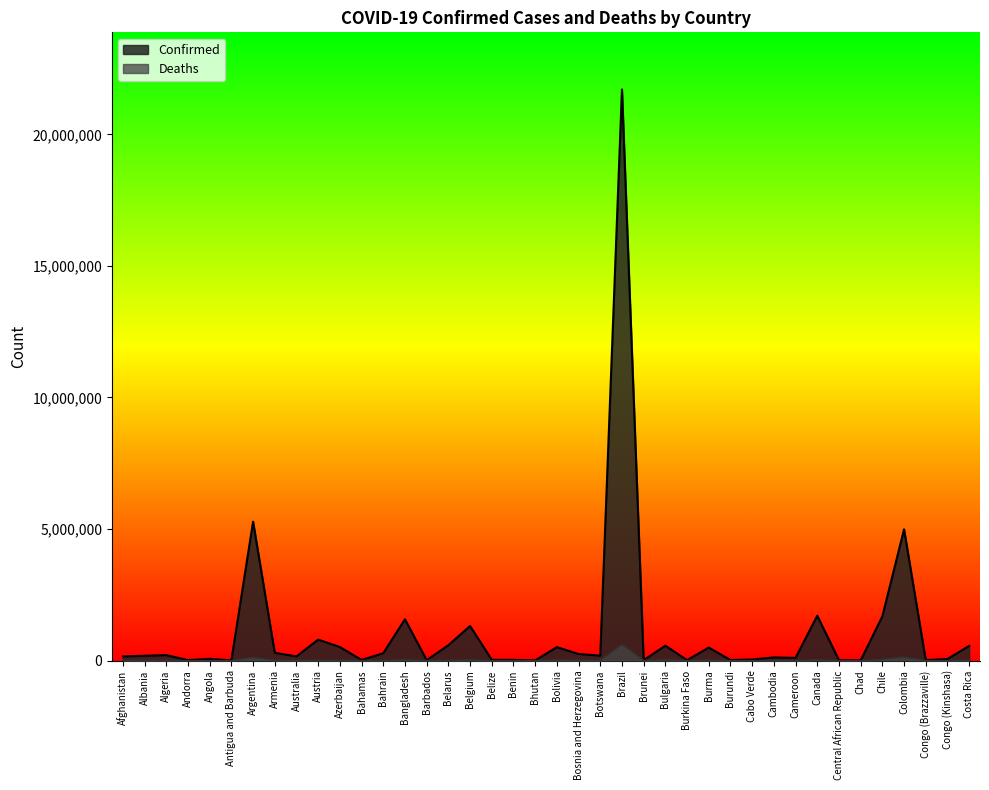

Which label corresponds to the largest value in the chart?

Brazil